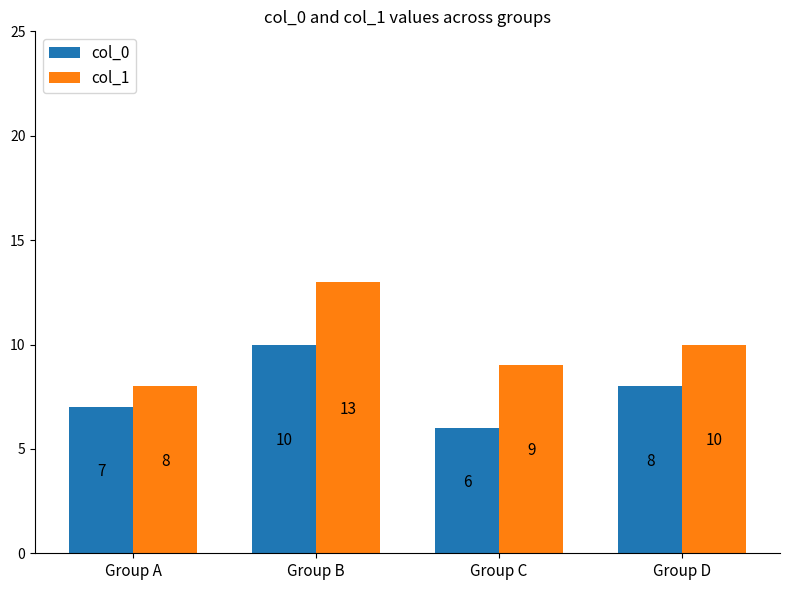

What is the value of the col_1 bar at the 1st from the left?

8